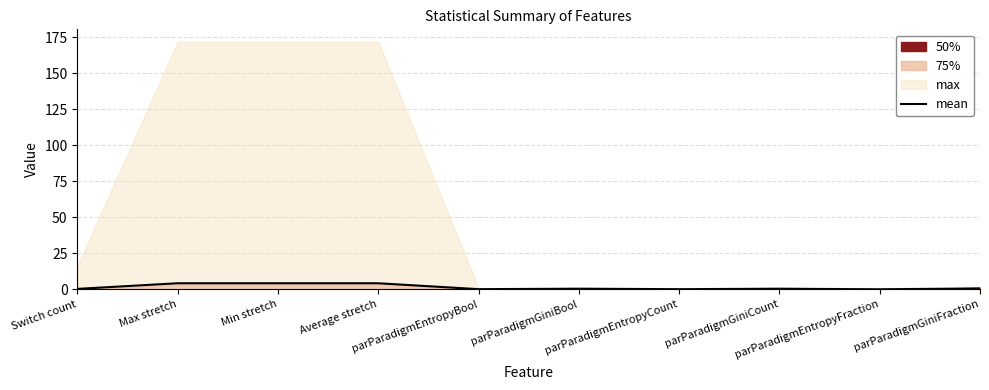

The chart shows a value of 7.2 at Average stretch. True or false?

False